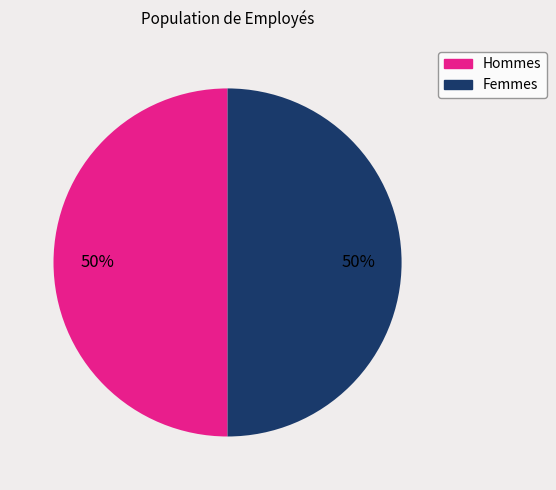

To the nearest percent, what is the average slice percentage?

50%